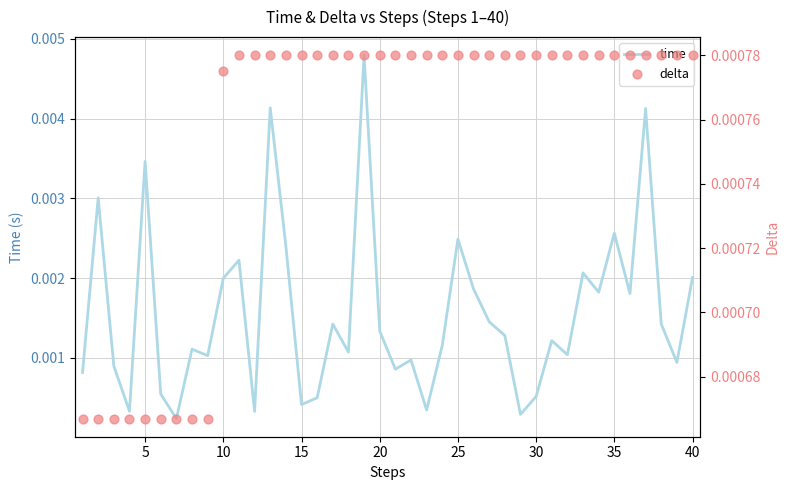

Is the value of time at 20 greater than the value of delta at 25?

Yes